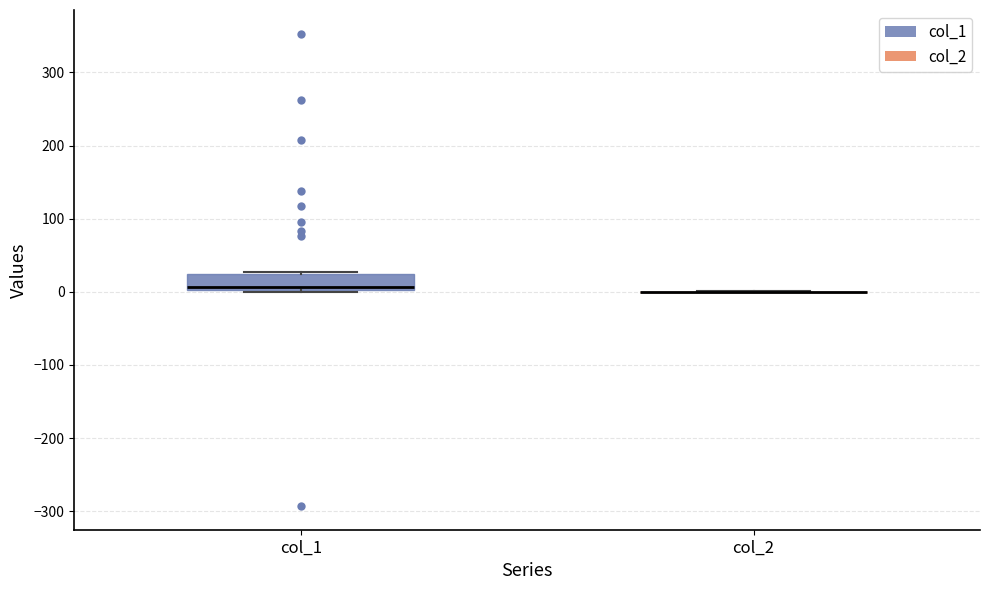

Reading left to right, transcribe this box plot: for each box, give where its median line is, the range the box spans, and where its two whiskers end, as read against the y-axis. The values are not printed on the chart, so give them approximately, as read against the axis.

col_1: median 10, box 0 to 20, whiskers 0 to 30
col_2: box collapsed to a line at 0, whiskers 0 to 0